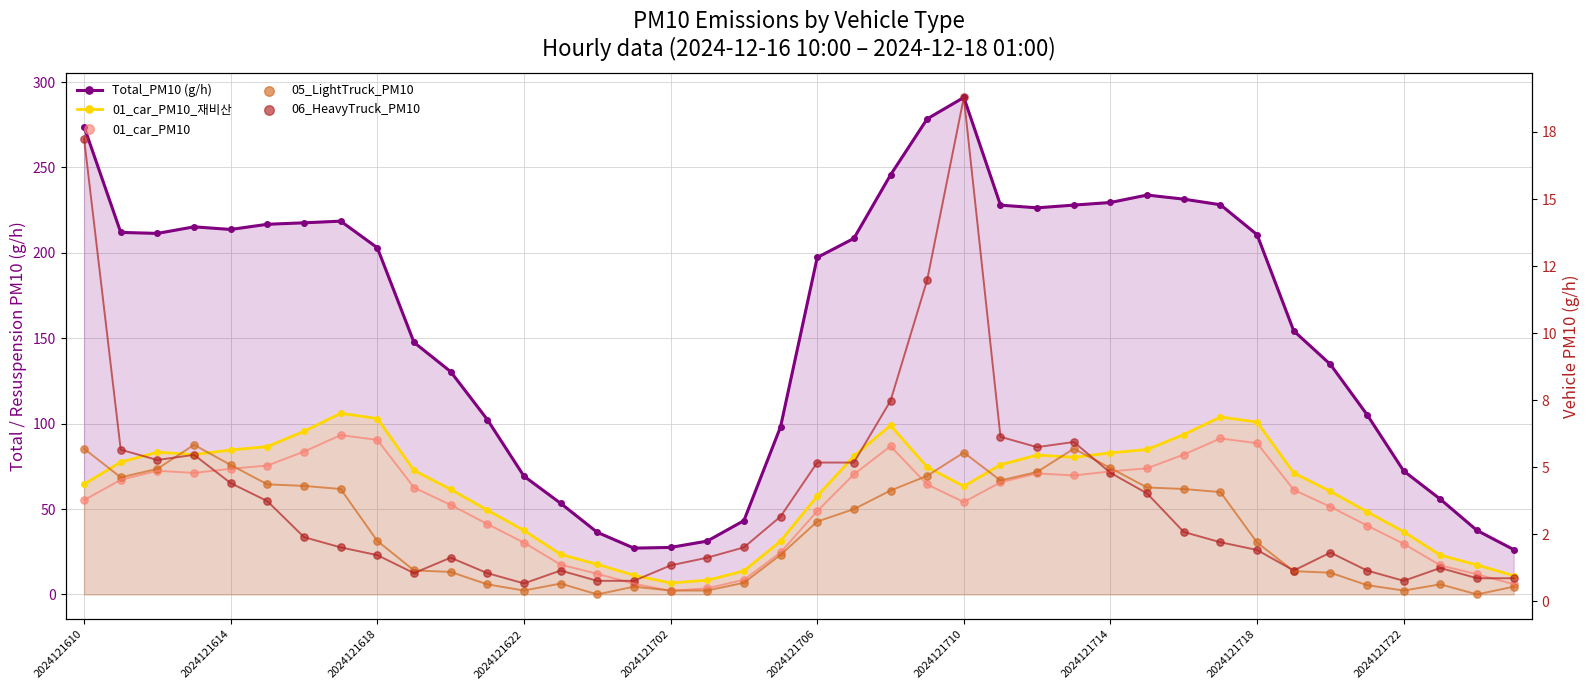

What is the total value across all series at 33?

231.9